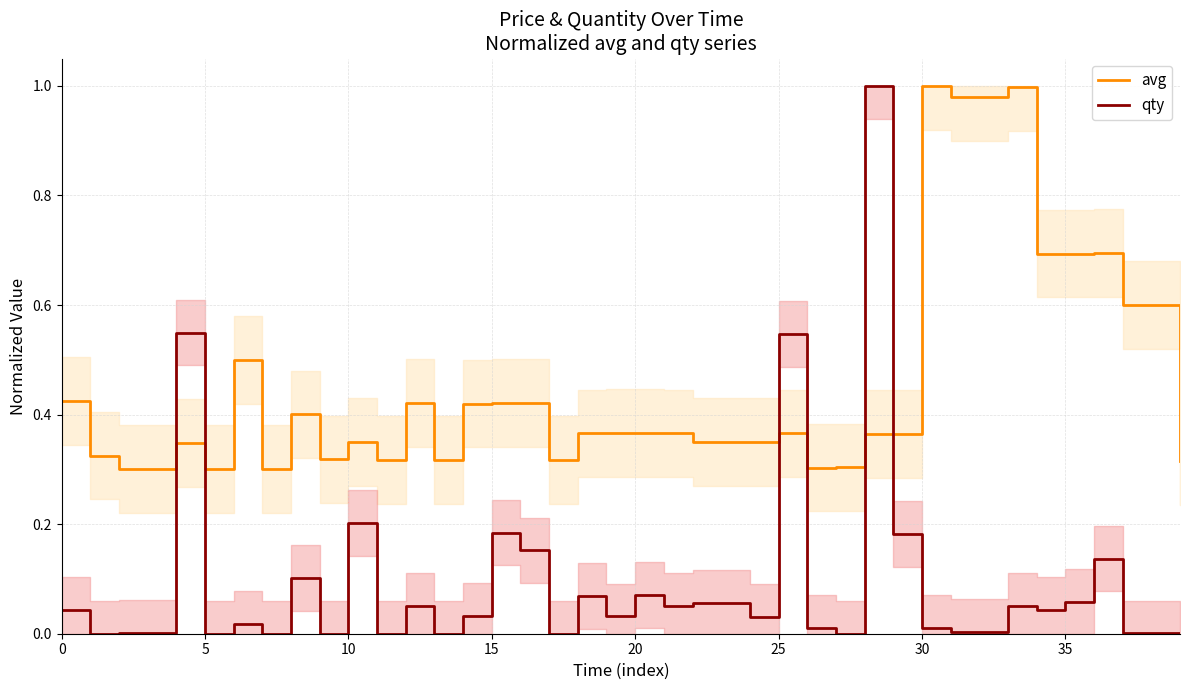

Reading left to right, transcribe all the data shown in this chart.

avg: 0.4	0.3	0.3	0.3	0.3	0.3	0.5	0.3	0.4	0.3	0.4	0.3	0.4	0.3	0.4	0.4	0.4	0.3	0.4	0.4	0.4	0.4	0.4	0.4	0.4	0.4	0.3	0.3	0.4	0.4	1.0	1.0	1.0	1.0	0.7	0.7	0.7	0.6	0.6	0.3
qty: 0.0	0.0	0.0	0.0	0.5	0.0	0.0	0.0	0.1	0.0	0.2	0.0	0.1	0.0	0.0	0.2	0.2	0.0	0.1	0.0	0.1	0.1	0.1	0.1	0.0	0.5	0.0	0.0	1.0	0.2	0.0	0.0	0.0	0.1	0.0	0.1	0.1	0.0	0.0	0.0